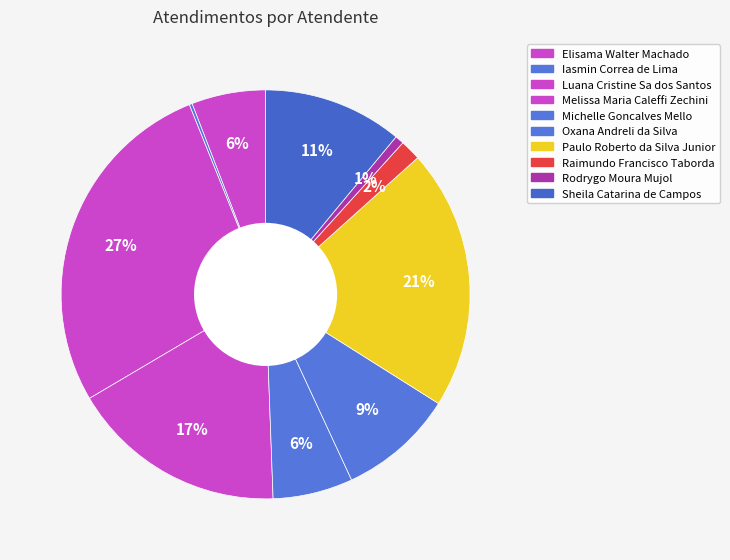

What percentage is NOT represented by Paulo Roberto da Silva Junior?

79.4%